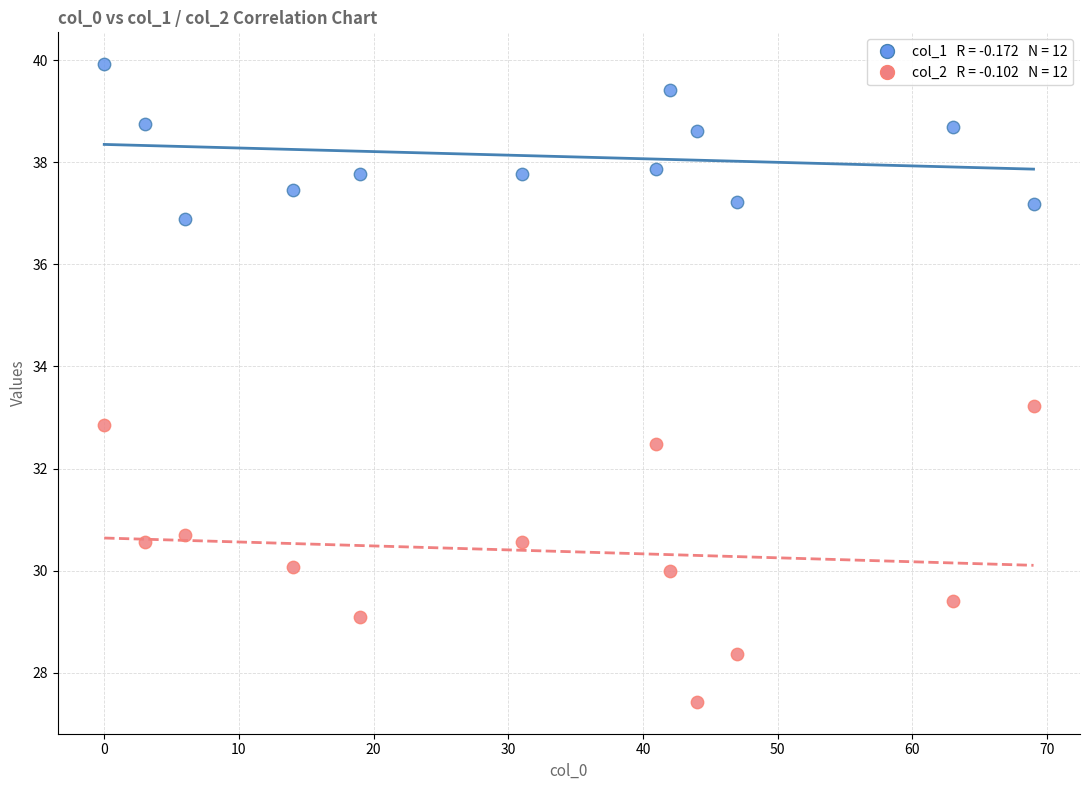

Across all data points, what is the range of Y values (max minus min)?

12.5